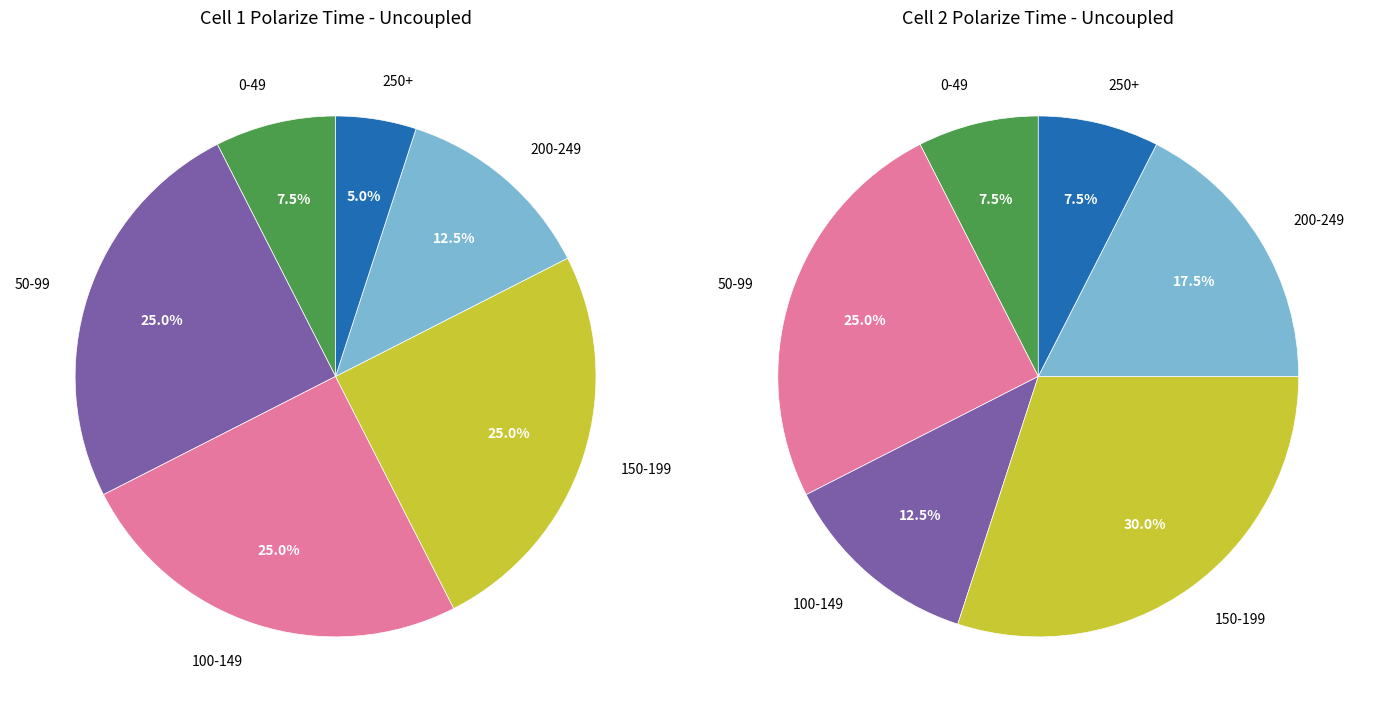

Do 26 and 24 together represent more than half of the pie?

No